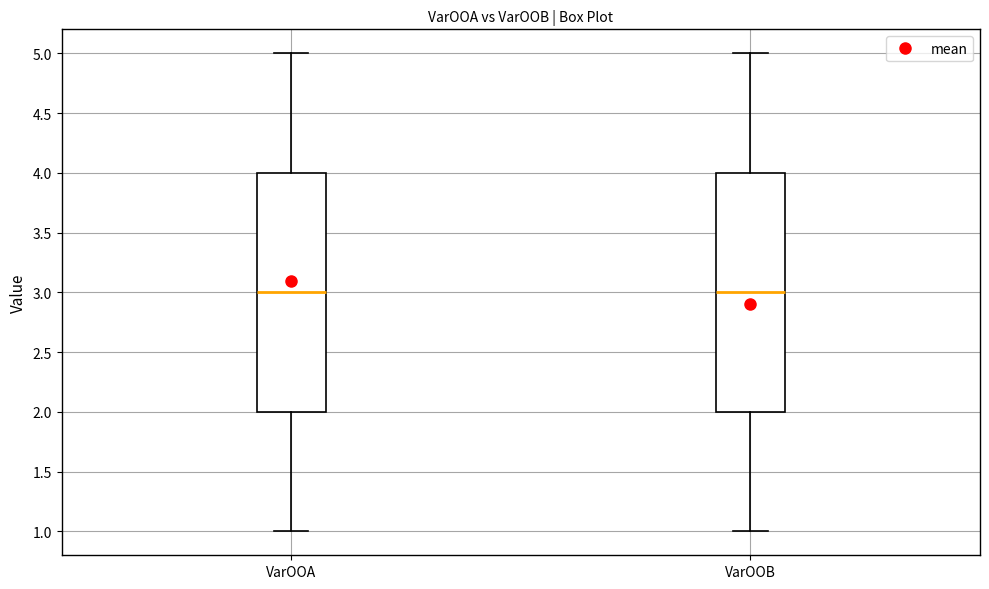

Reading left to right, transcribe this box plot: for each box, give where its median line is, the range the box spans, and where its two whiskers end, as read against the y-axis. The values are not printed on the chart, so give them approximately, as read against the axis.

VarOOA: median 3, box 2 to 4, whiskers 1 to 5
VarOOB: median 3, box 2 to 4, whiskers 1 to 5